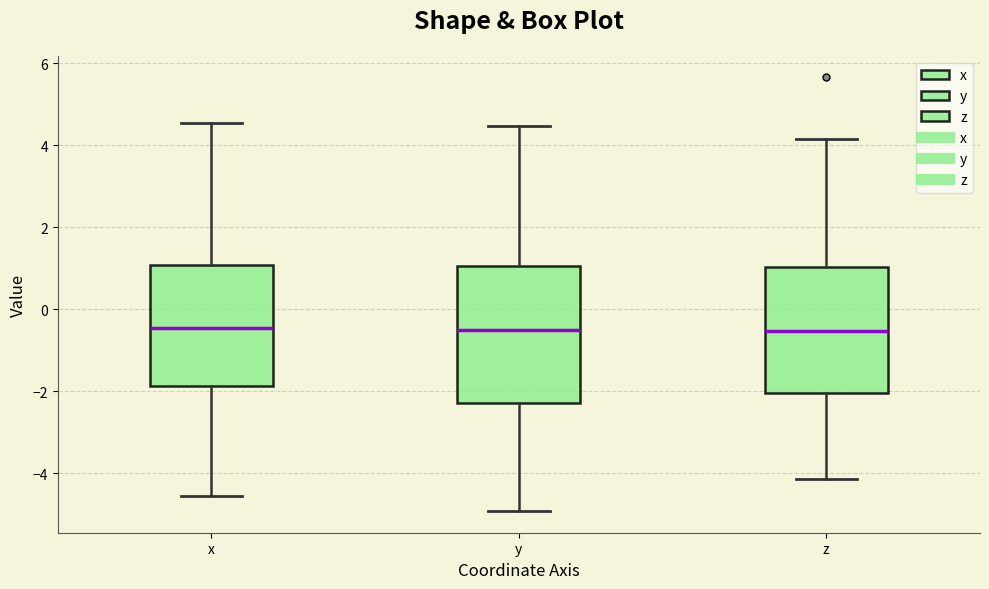

Where is the upper edge of the box for y on the y-axis? The values are not printed on the chart, so give them approximately, as read against the axis.

1.0